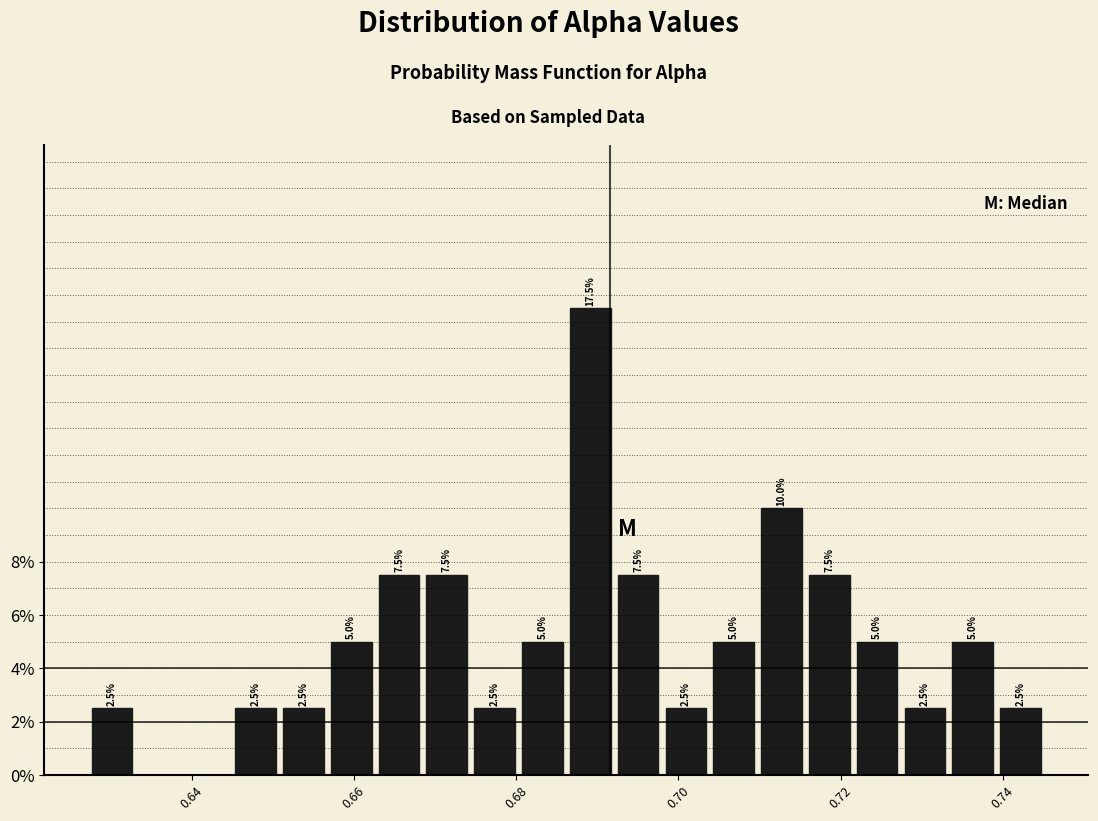

Read against the x-axis, roughly where is the centre of the tallest bar?

0.690